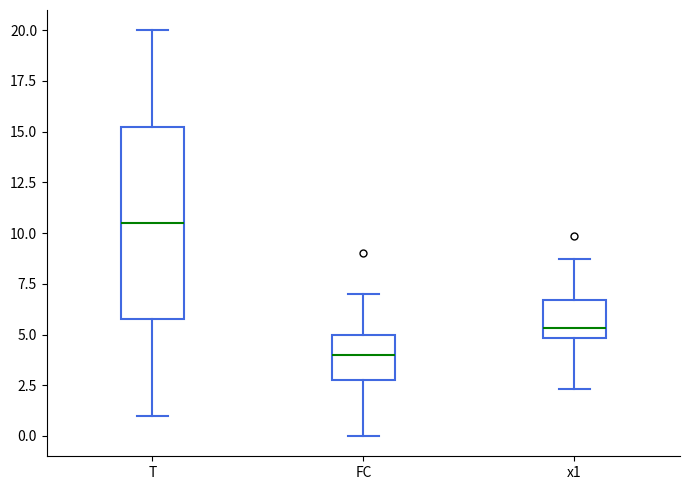

Reading left to right, read every box against the y-axis: the position of its median line, the range the box covers, and the ends of its whiskers. The values are not printed on the chart, so give them approximately, as read against the axis.

T: median 10.5, box 6.0 to 15.5, whiskers 1.0 to 20.0
FC: median 4.0, box 3.0 to 5.0, whiskers 0.0 to 7.0
x1: median 5.5, box 5.0 to 6.5, whiskers 2.5 to 8.5